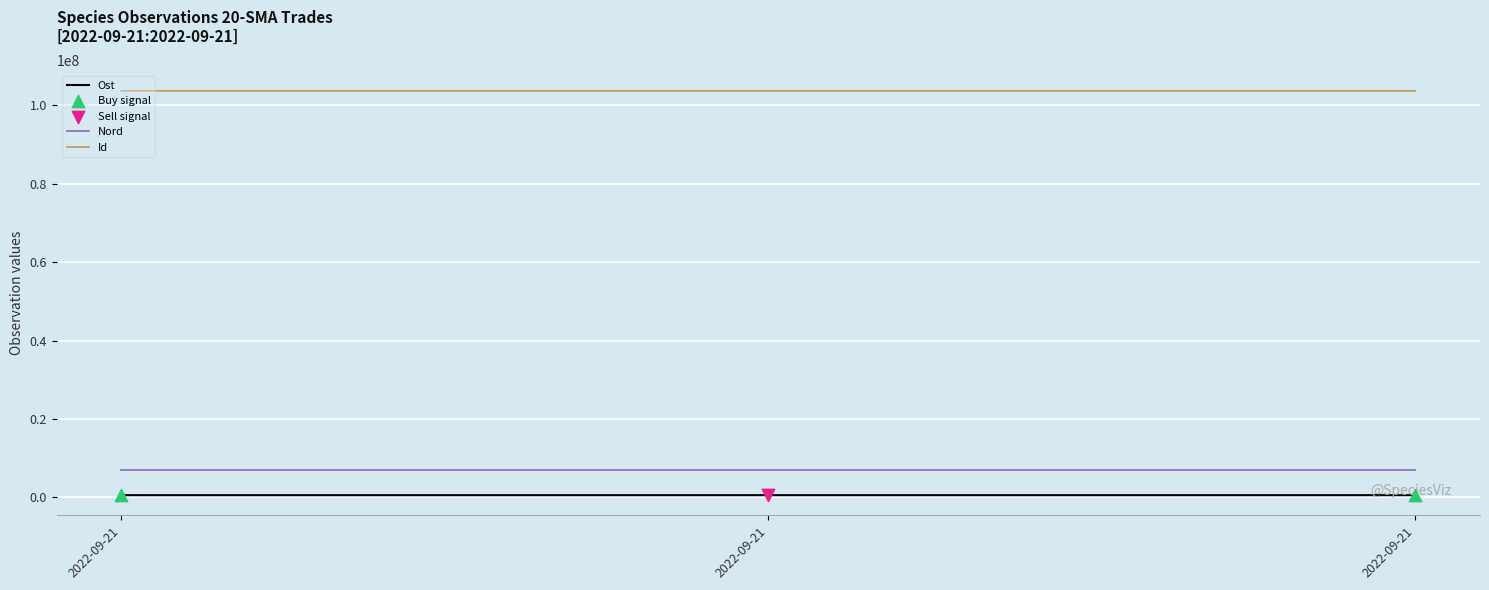

Does the chart have visible grid lines?

Yes